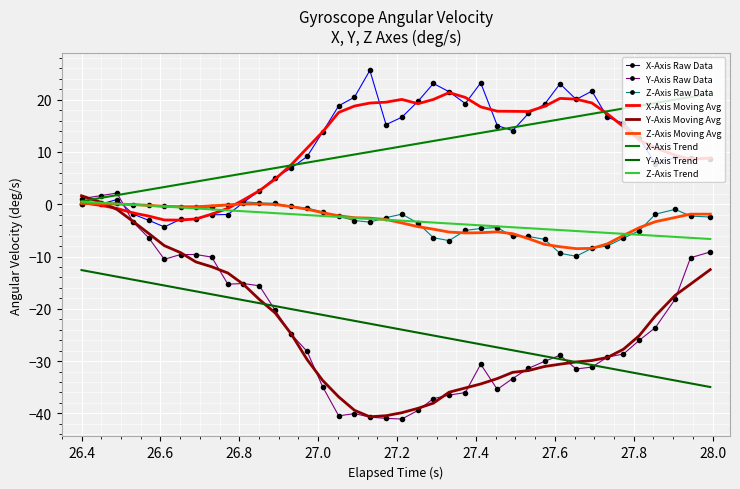

Reading left to right, list all the values displayed in this chart.

X-Axis Trend: 0.6	1.2	1.7	2.3	2.8	3.3	3.8	4.3	4.8	5.4	5.9	6.4	6.9	7.4	8.0	8.5	9.0	9.5	10.0	10.6	11.1	11.6	12.1	12.6	13.1	13.7	14.2	14.7	15.2	15.7	16.2	16.8	17.3	17.8	18.3	18.8	19.4	20.0	20.5	21.2
X-Axis Raw Data: -0.0	0.1	0.9	-1.9	-3.1	-4.3	-2.9	-2.9	-2.0	-2.0	0.3	2.6	5.1	6.9	9.1	13.8	18.8	20.5	25.6	15.2	16.6	19.7	23.1	21.5	19.3	23.2	15.1	14.1	17.4	19.1	23.0	20.1	21.6	16.6	15.5	12.7	7.7	9.0	8.9	8.7
Y-Axis Raw Data: 1.1	1.7	2.2	-3.5	-6.4	-10.5	-9.6	-9.6	-10.1	-15.3	-15.2	-15.6	-20.3	-24.8	-28.1	-34.9	-40.5	-40.0	-40.7	-41.0	-41.1	-39.4	-37.2	-36.5	-36.0	-30.6	-35.4	-33.3	-31.4	-30.0	-28.9	-31.5	-31.1	-29.2	-28.6	-26.0	-23.6	-18.1	-10.2	-9.1
Z-Axis Raw Data: 0.0	0.2	0.2	-0.2	-0.1	-0.4	-0.6	-0.6	-0.5	-0.2	0.5	0.2	0.2	-0.4	-0.7	-1.5	-2.3	-3.1	-3.4	-2.6	-1.9	-3.6	-6.4	-6.9	-5.0	-4.6	-4.4	-6.2	-6.2	-6.7	-9.4	-9.9	-8.4	-8.0	-6.5	-5.1	-1.9	-1.0	-2.3	-2.4